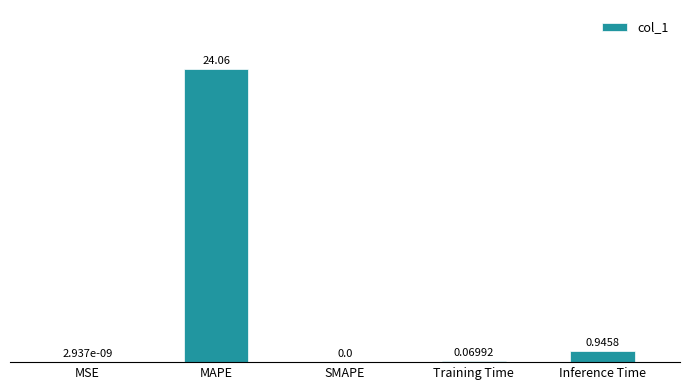

Which label corresponds to the largest value in the chart?

MAPE